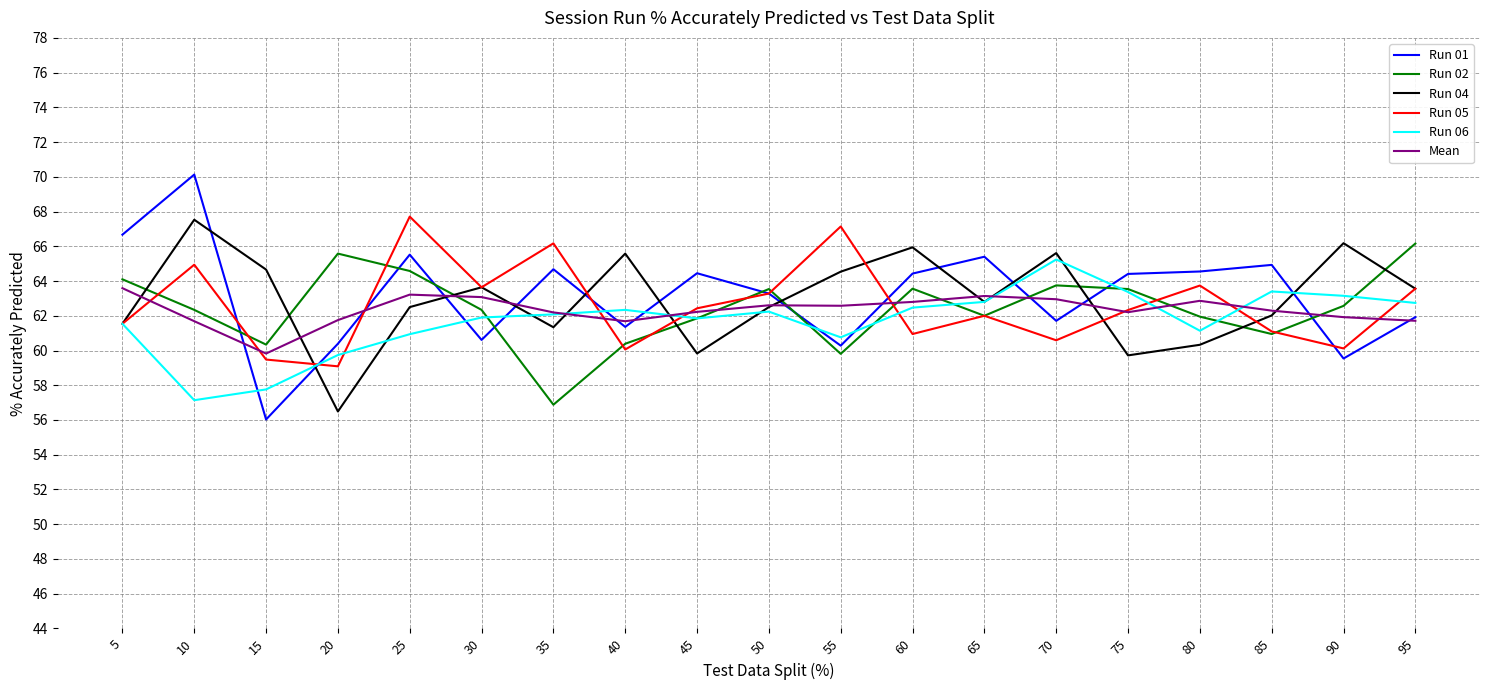

True or false: Run 06 has a value of 13.5 at 20.

False